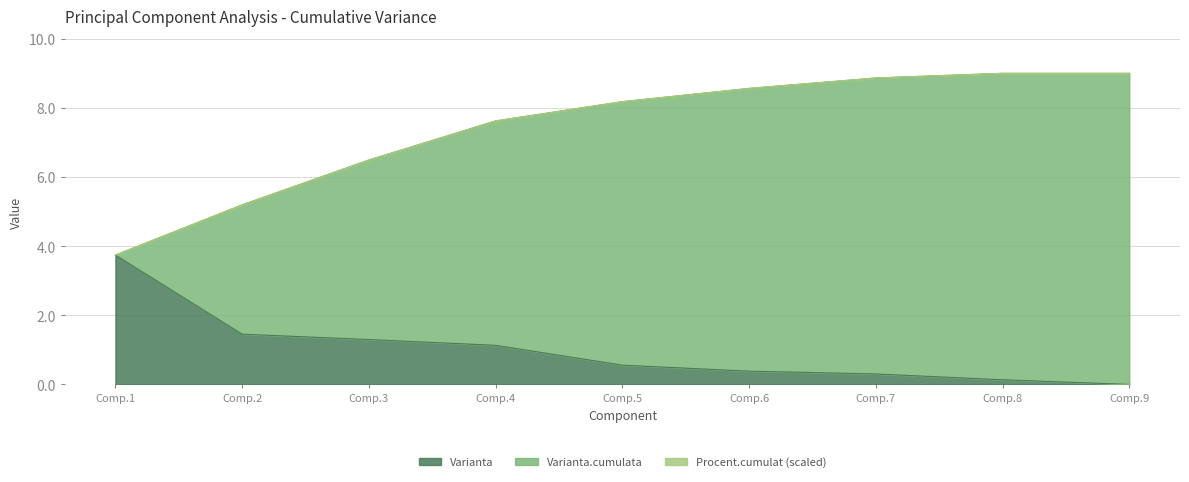

What is the sum of all Procent.cumulat values?

66.7